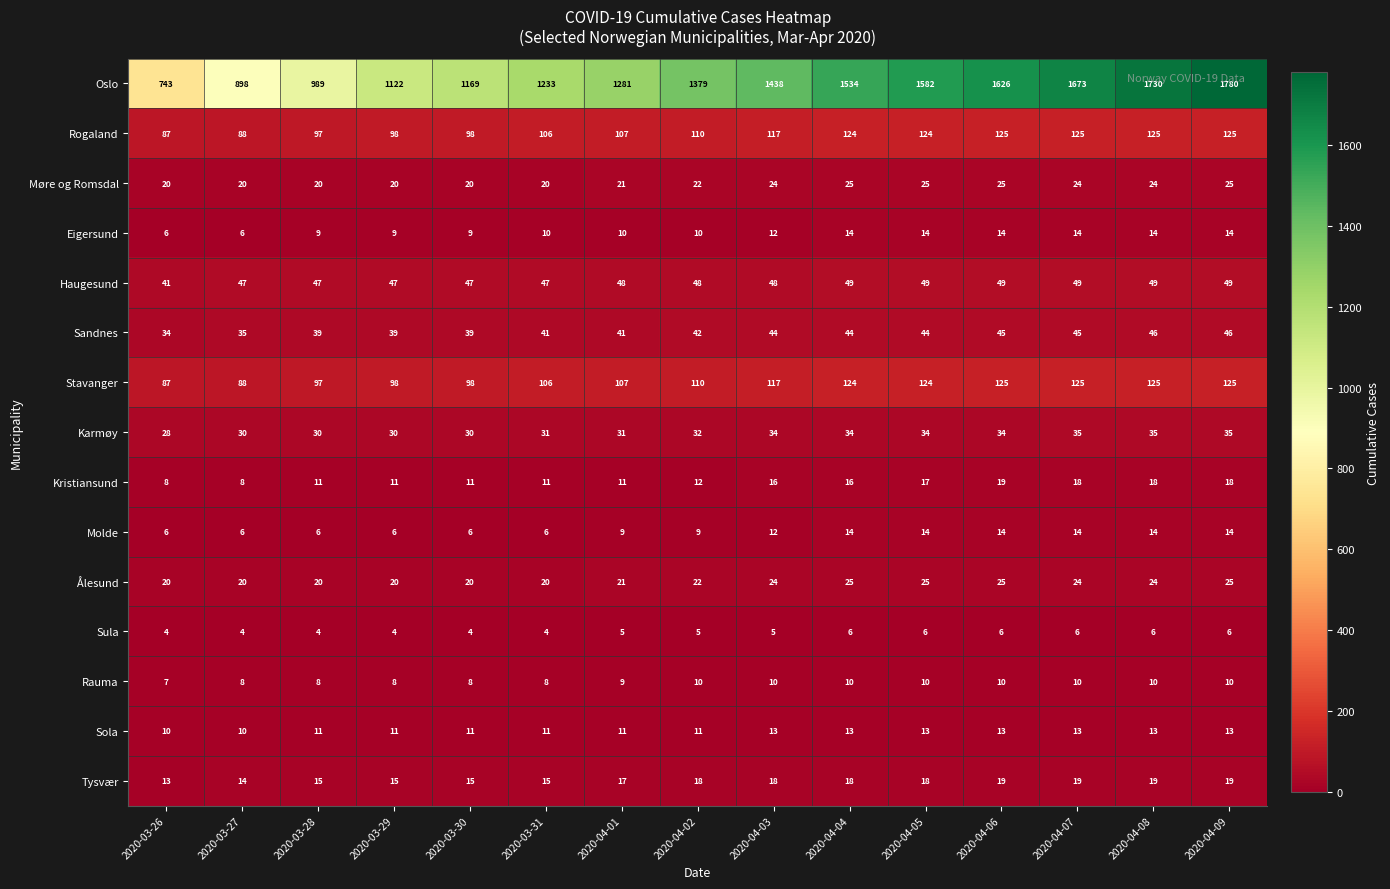

Where is Oslo nearest to the value 1261?

2020-04-01